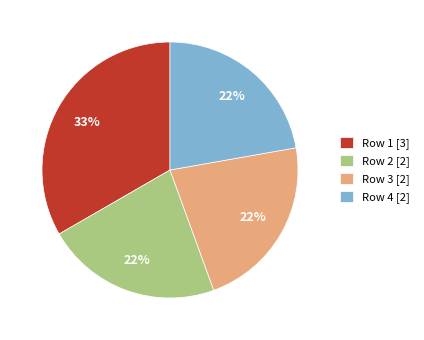

Approximately how many times larger is the value at Row 3 [2] compared to Row 1 [3]?

0.7